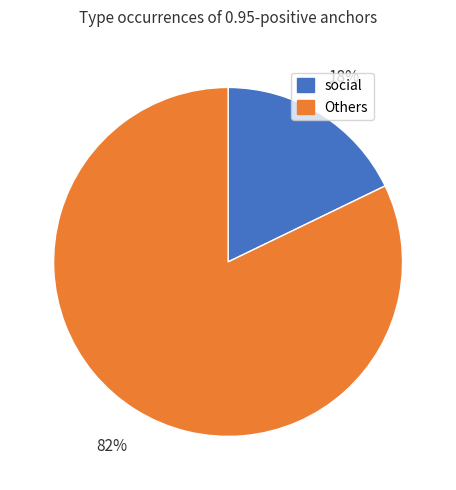

How many slices are in this pie chart?

2